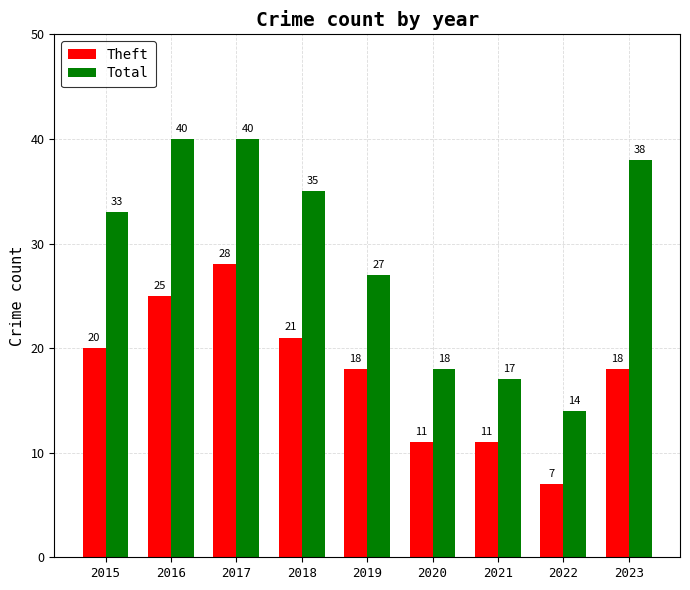

Between 2019 and 2021, which series saw the biggest shift?

Total